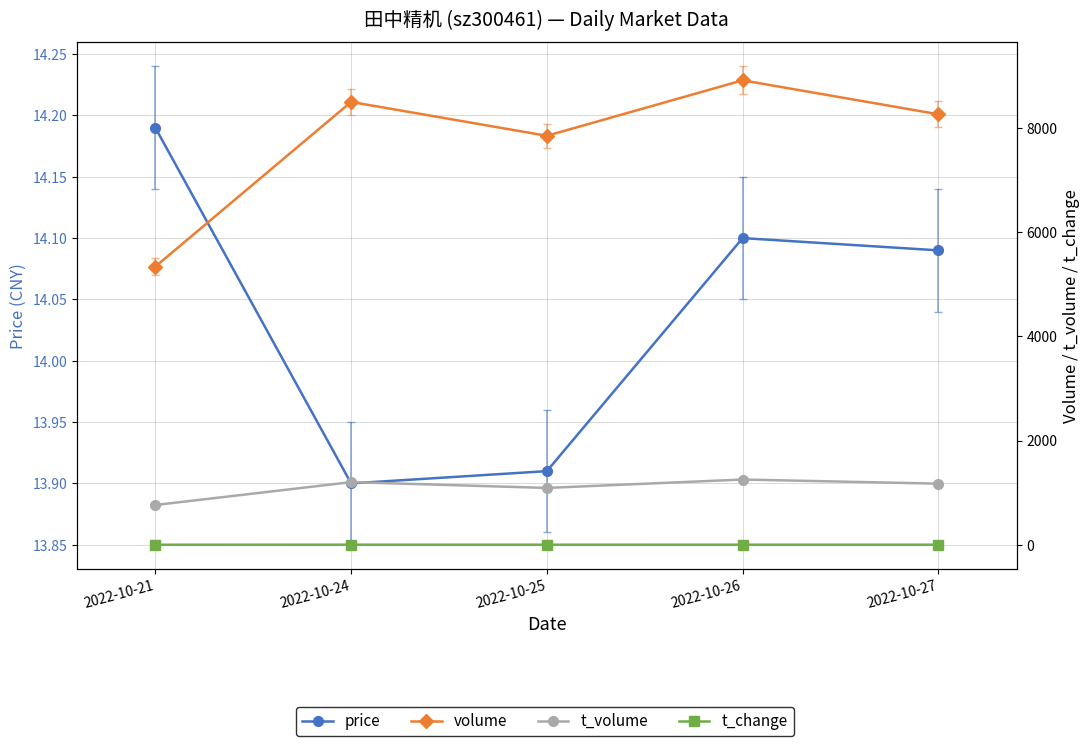

Which series has the widest spread of values?

volume